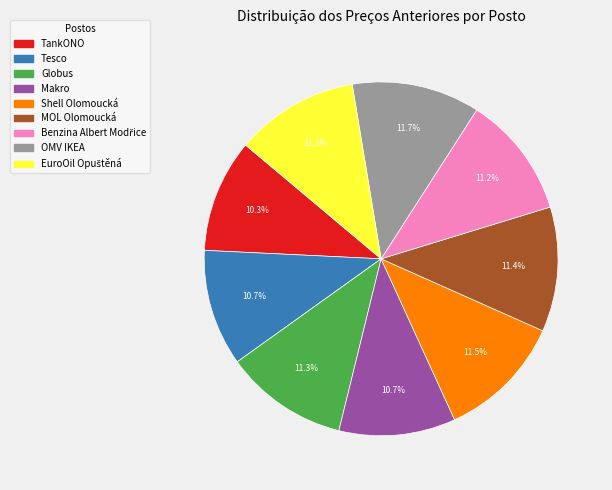

Count the number of slices in the pie.

9